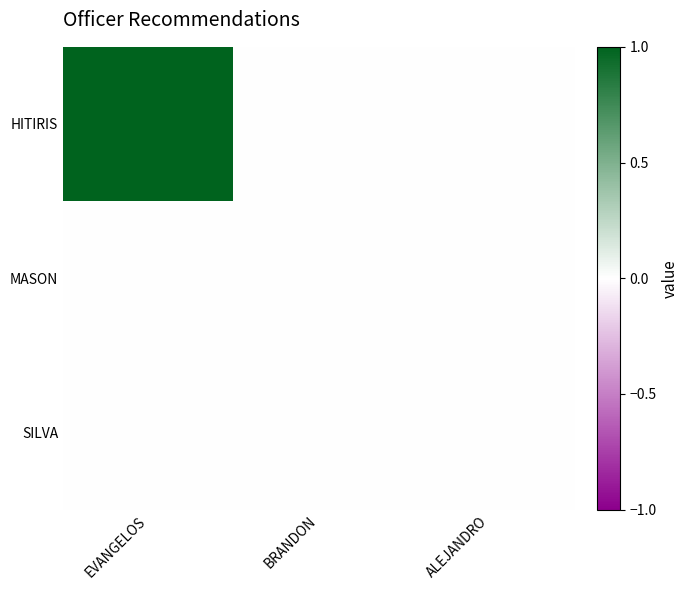

How many categories are shown in the chart?

3